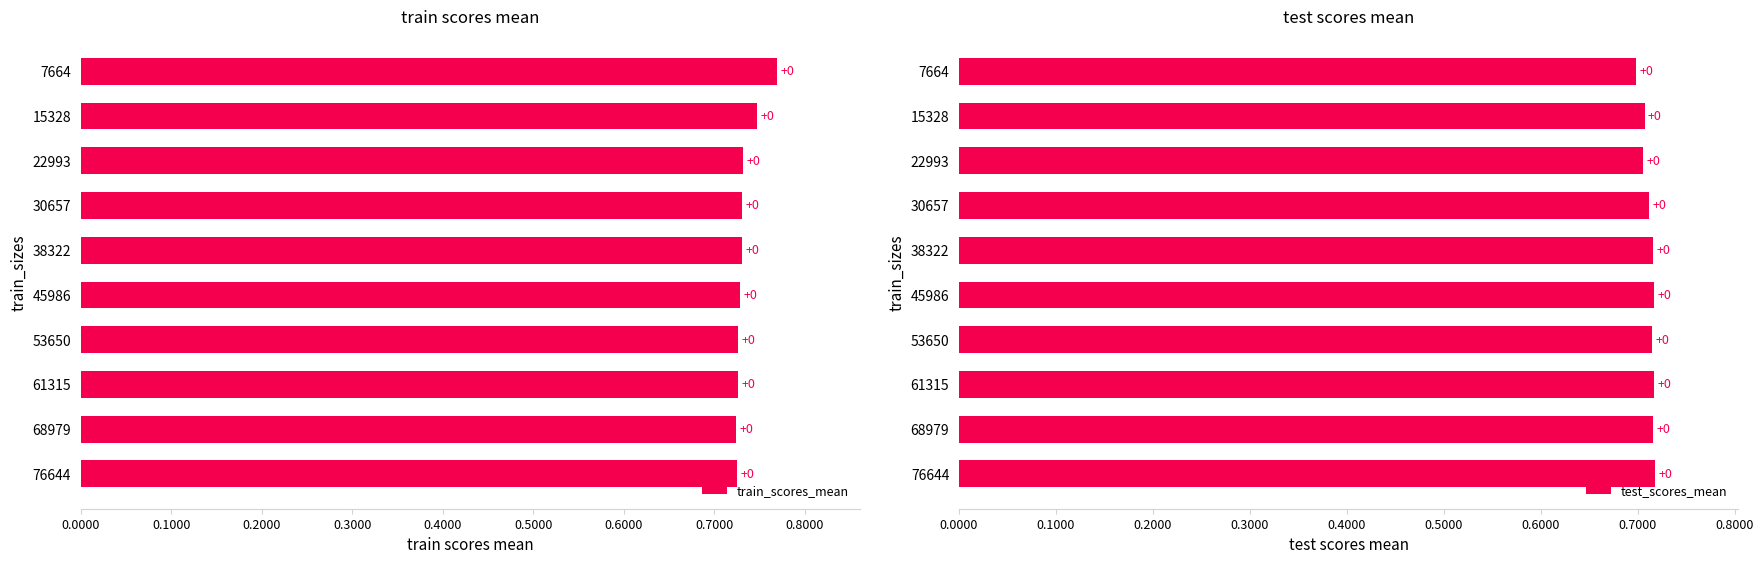

Rank the series by their average value, from highest to lowest.

train_scores_mean, test_scores_mean